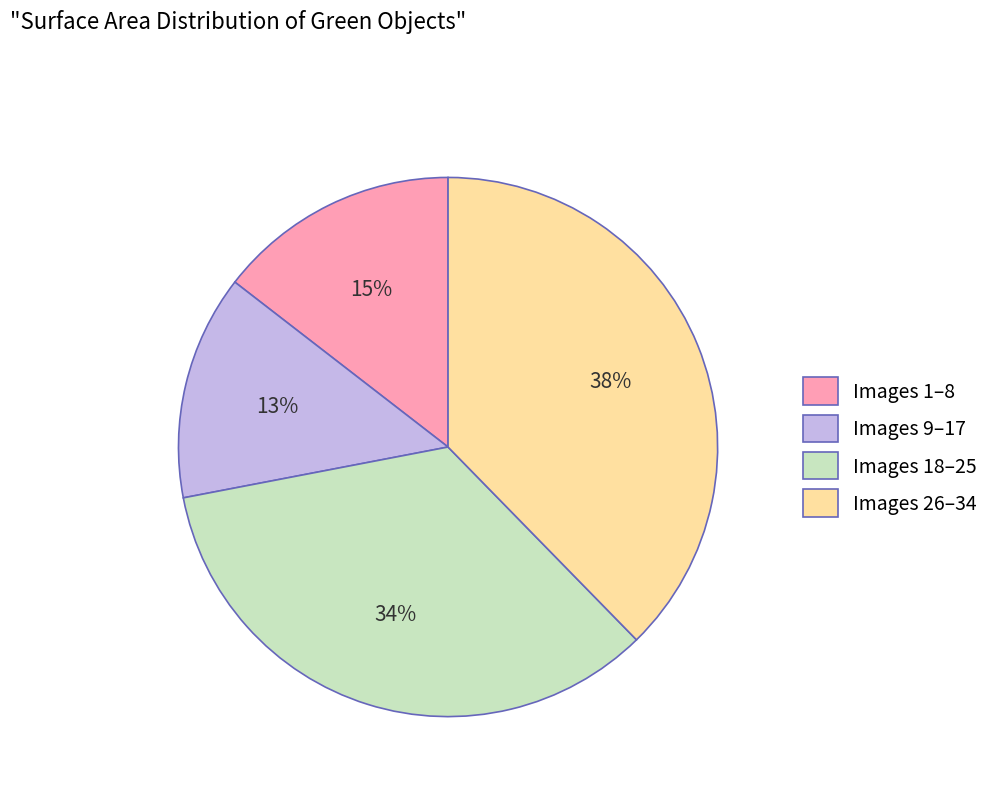

To the nearest percent, what is the average slice percentage?

25%